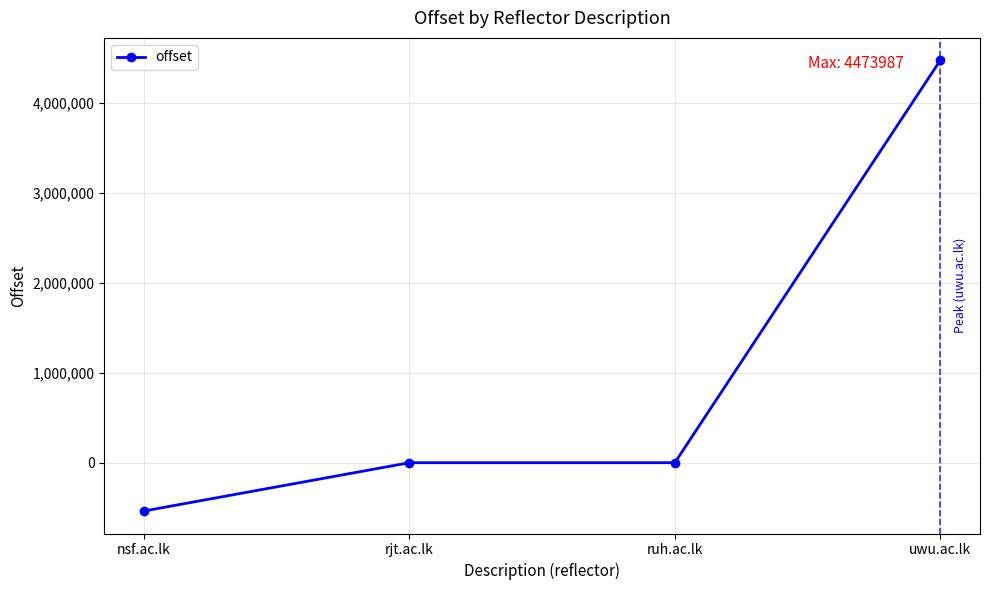

True or false: the data shows 1062882 at uwu.ac.lk.

False